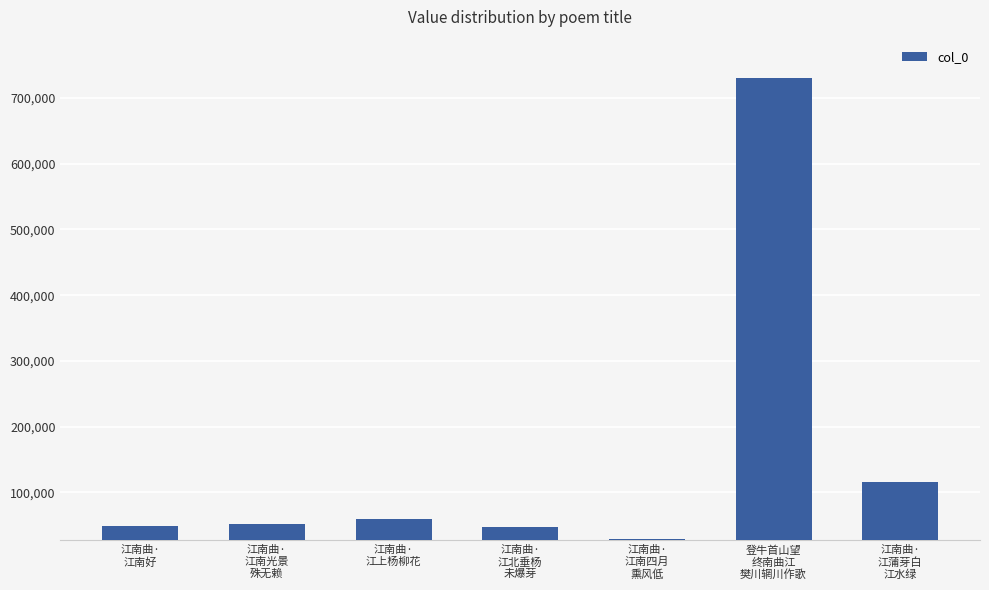

What is the sum of the values at 江南曲·
江南光景
殊无赖 and 江南曲·
江南好?

101327